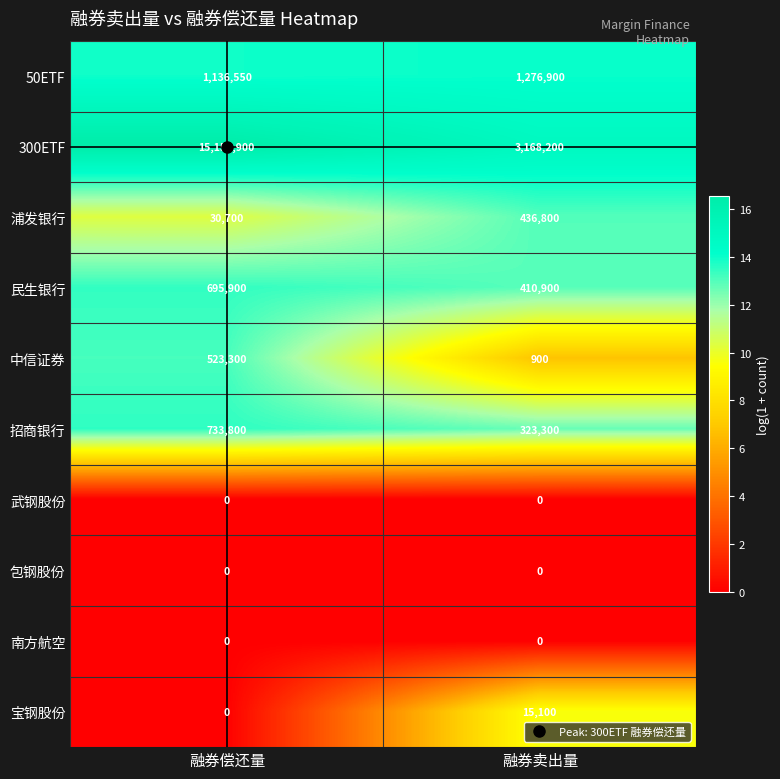

List the labels in order of 招商银行 value, largest first.

融券偿还量, 融券卖出量